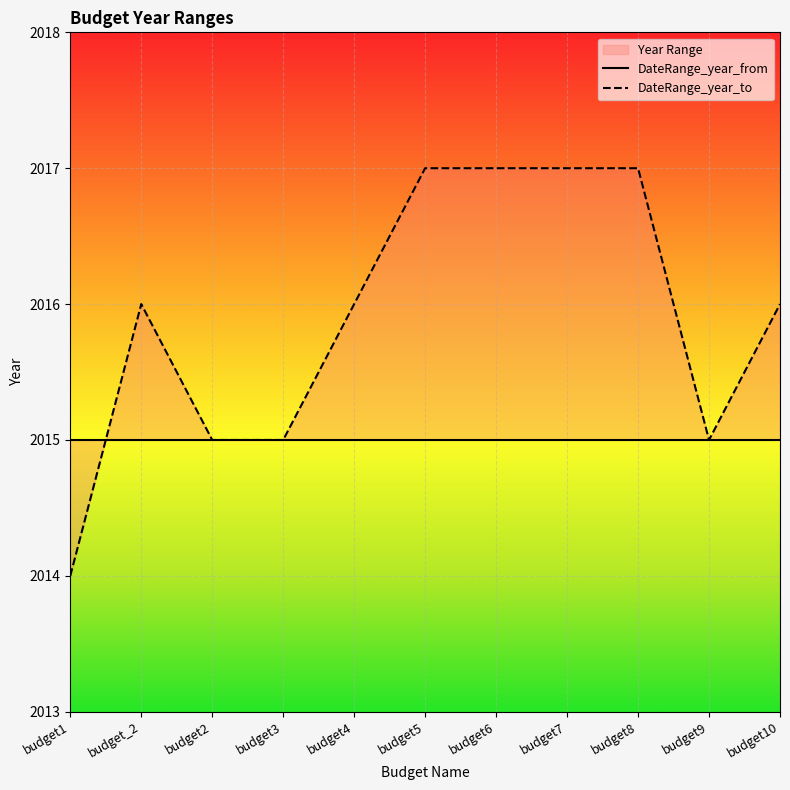

Reading right to left, transcribe all the data shown in this chart.

DateRange_year_from: budget10=2015	budget9=2015	budget8=2015	budget7=2015	budget6=2015	budget5=2015	budget4=2015	budget3=2015	budget2=2015	budget_2=2015	budget1=2015
DateRange_year_to: budget10=2016	budget9=2015	budget8=2017	budget7=2017	budget6=2017	budget5=2017	budget4=2016	budget3=2015	budget2=2015	budget_2=2016	budget1=2014